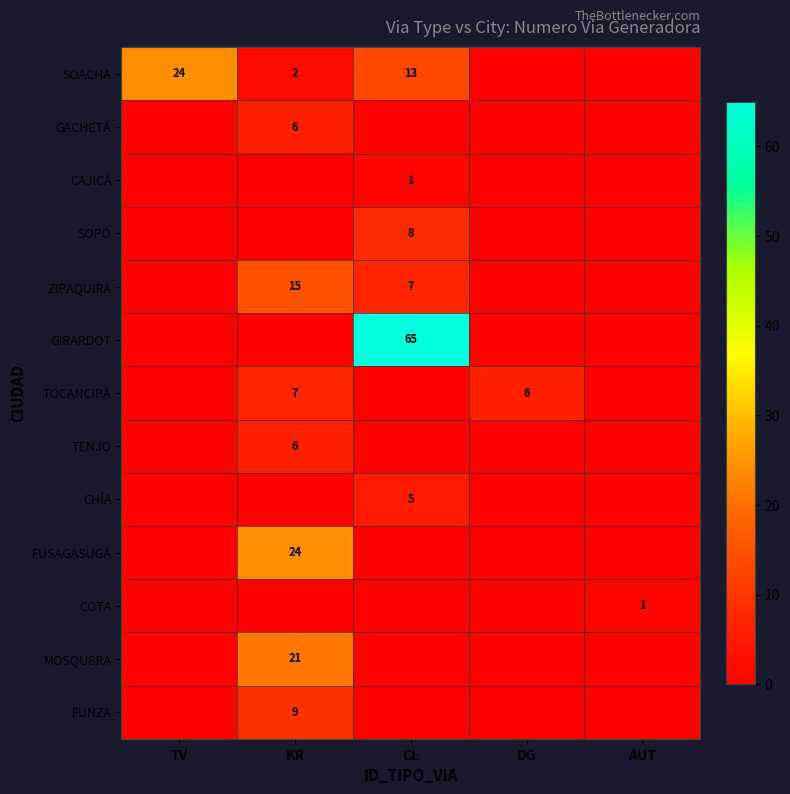

What is the difference between the maximum and minimum values in the FUNZA series?

9